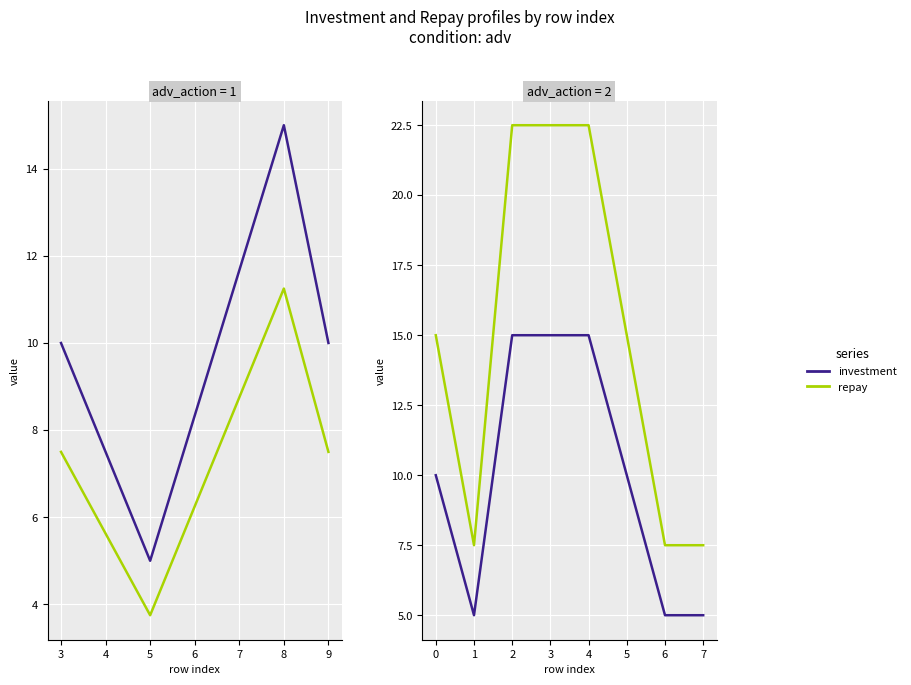

What is the value of the repay point at the 3rd from the left?

22.5